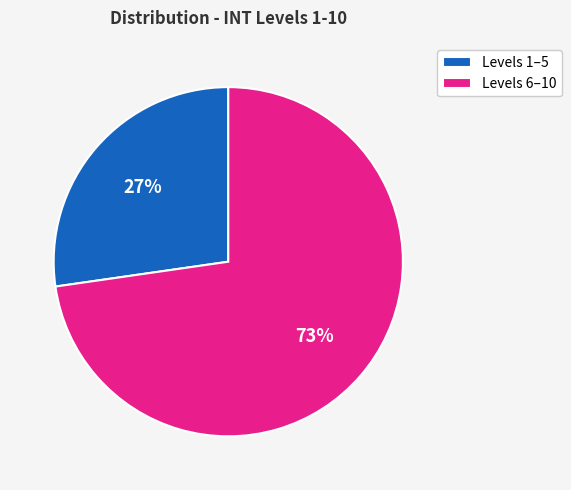

How many slices are in this pie chart?

2